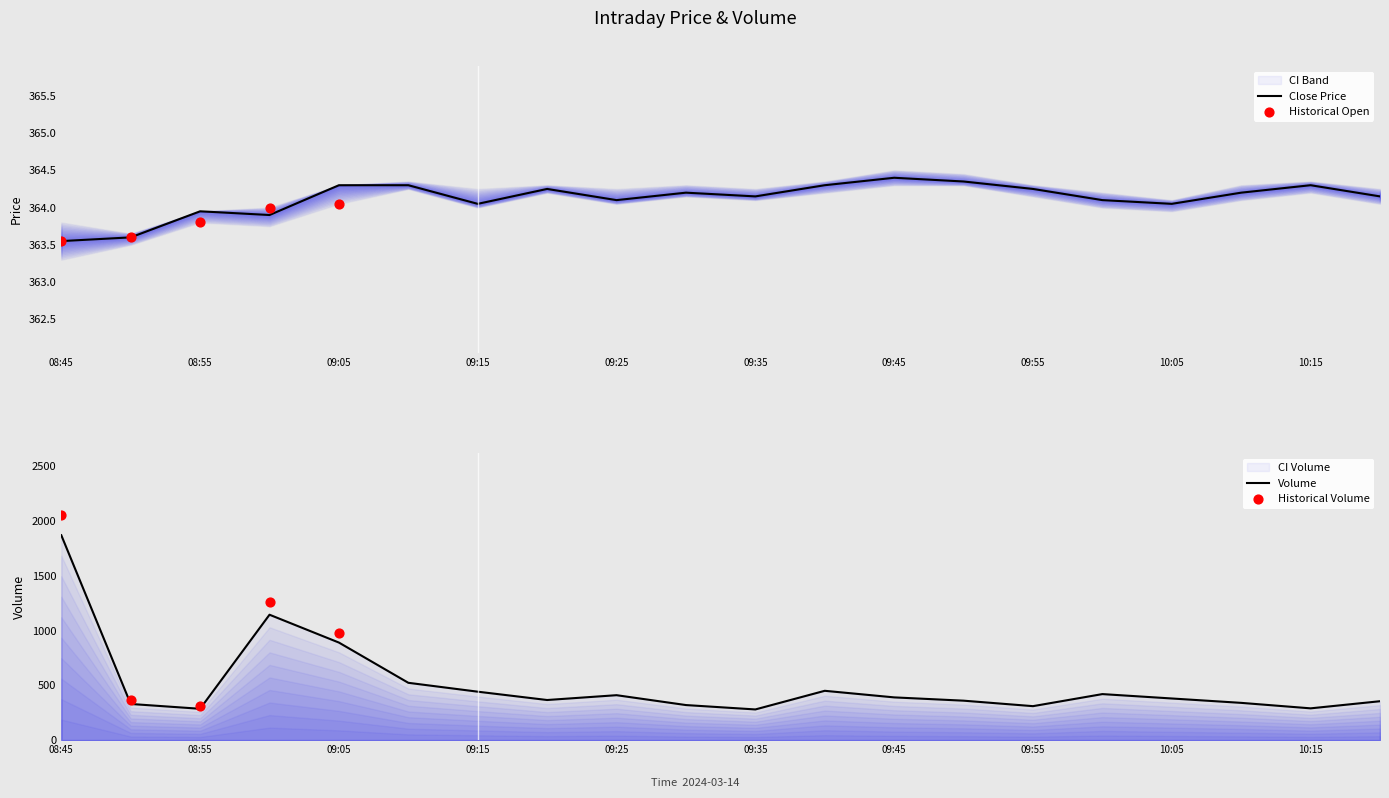

Which series has the largest Y range (max minus min)?

volume